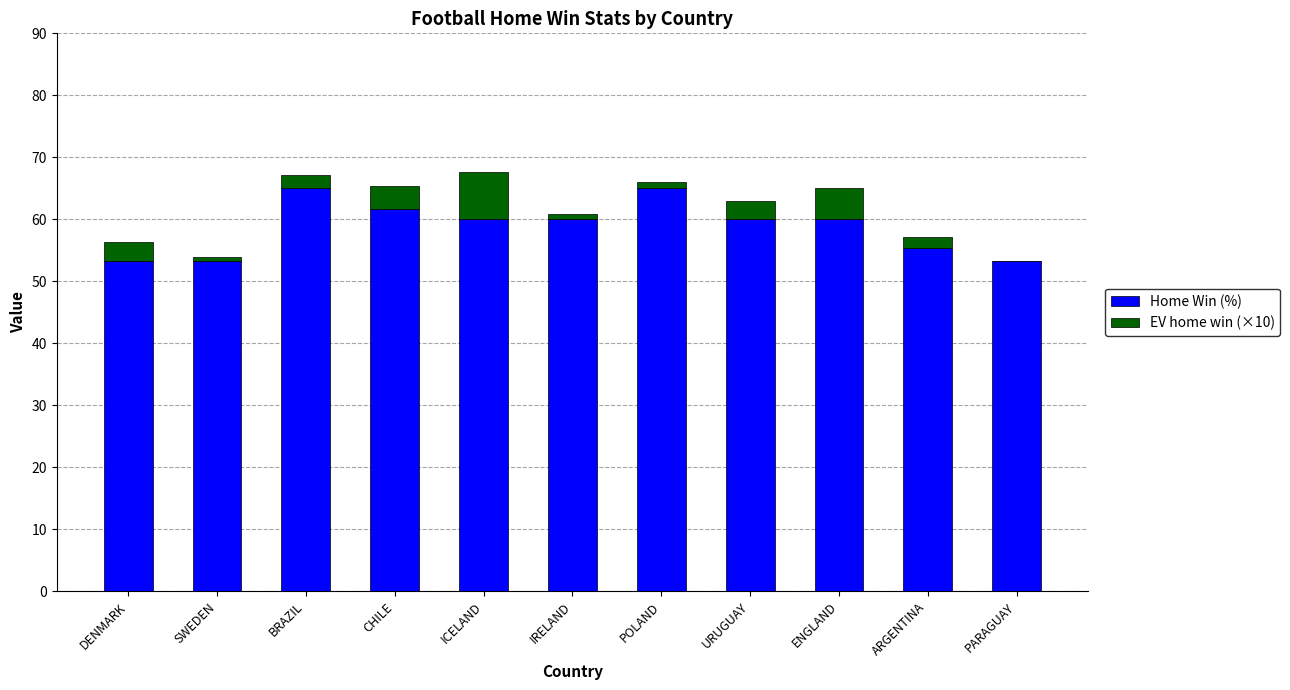

What is the label of the 7th bar from the right?

ICELAND